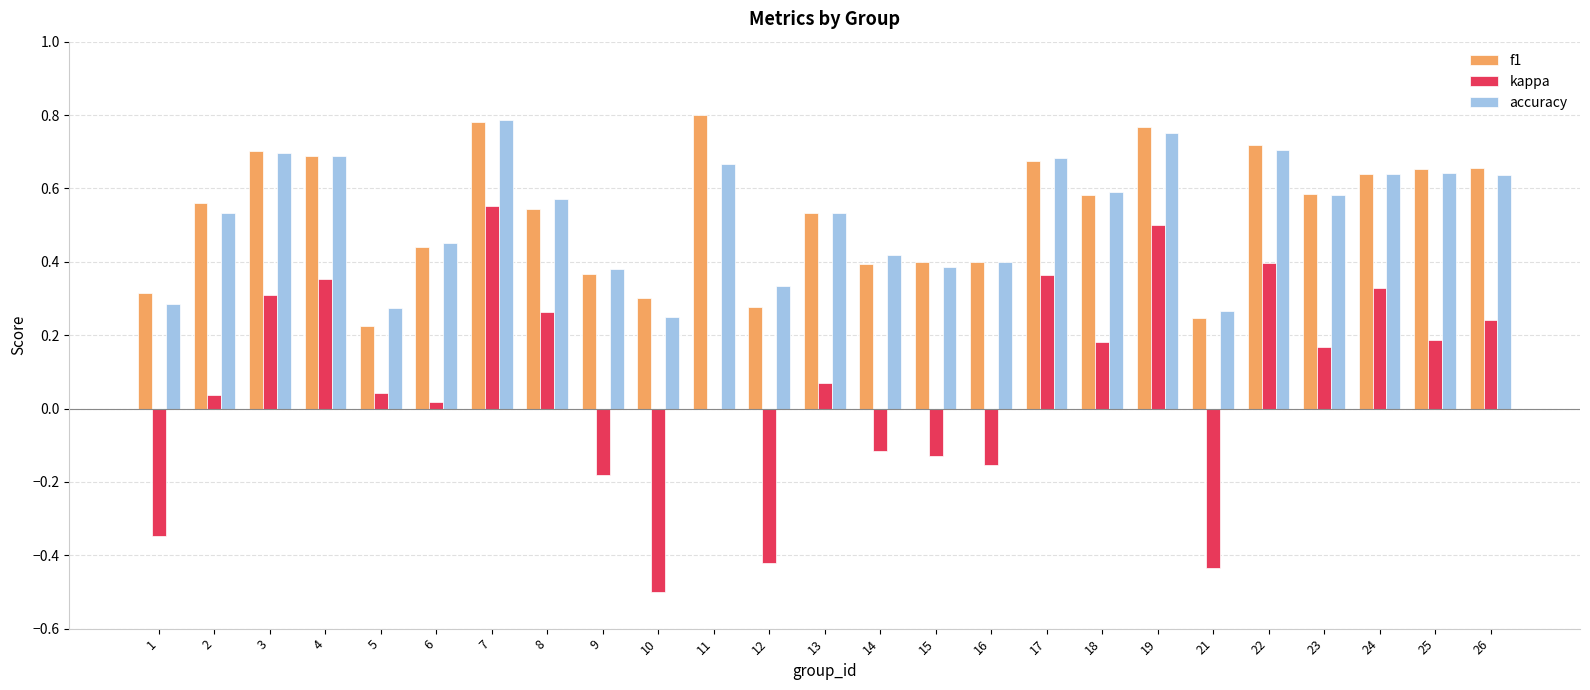

Count the accuracy values in the range 0 to 1.

25